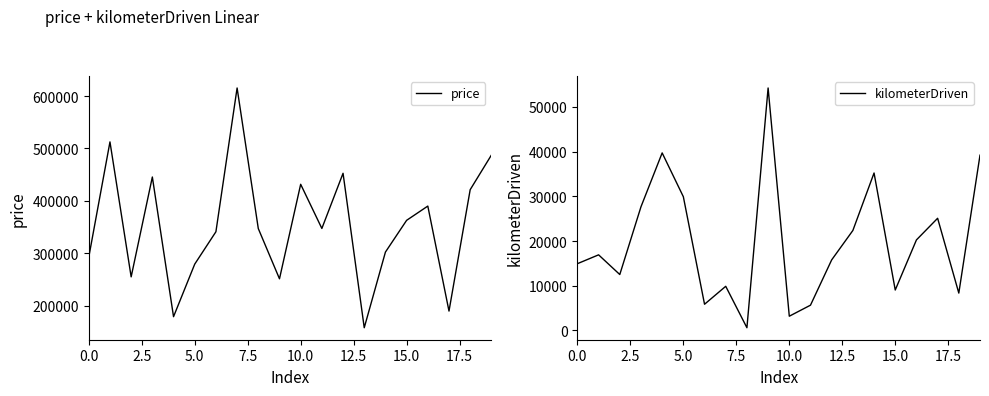

Reading left to right, what are all the values shown in this chart?

price: 292599	512499	254899	445499	178899	279199	340999	615399	347099	251199	431599	347299	452599	157799	302199	362799	389999	189599	421299	487299
kilometerDriven: 14927	16906	12501	27657	39711	29906	5851	9867	597	54237	3176	5644	15779	22357	35218	9036	20244	25088	8349	39203